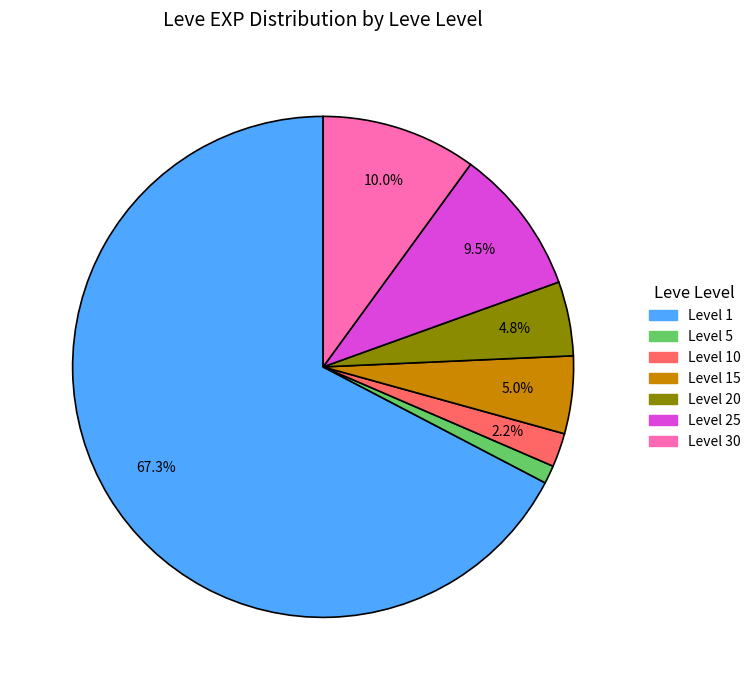

How many slices are in this pie chart?

7